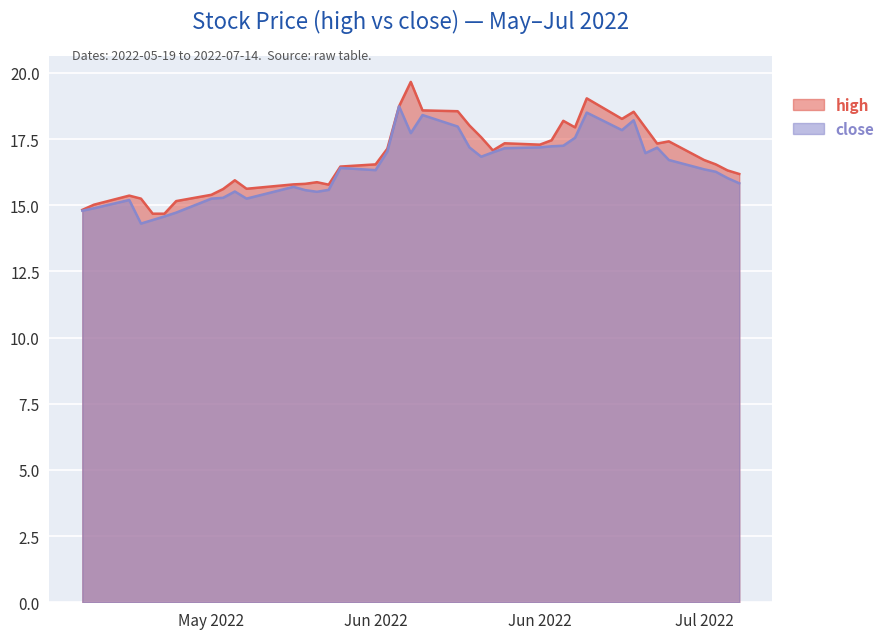

What is the value of the high point at the 30th from the left?

17.9